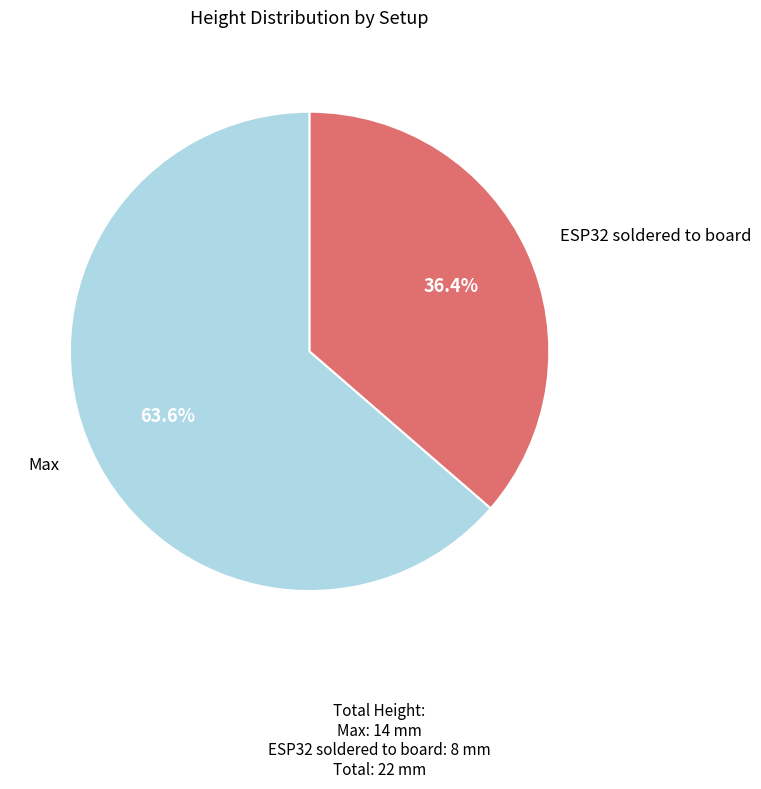

Does any single category account for the majority?

Yes